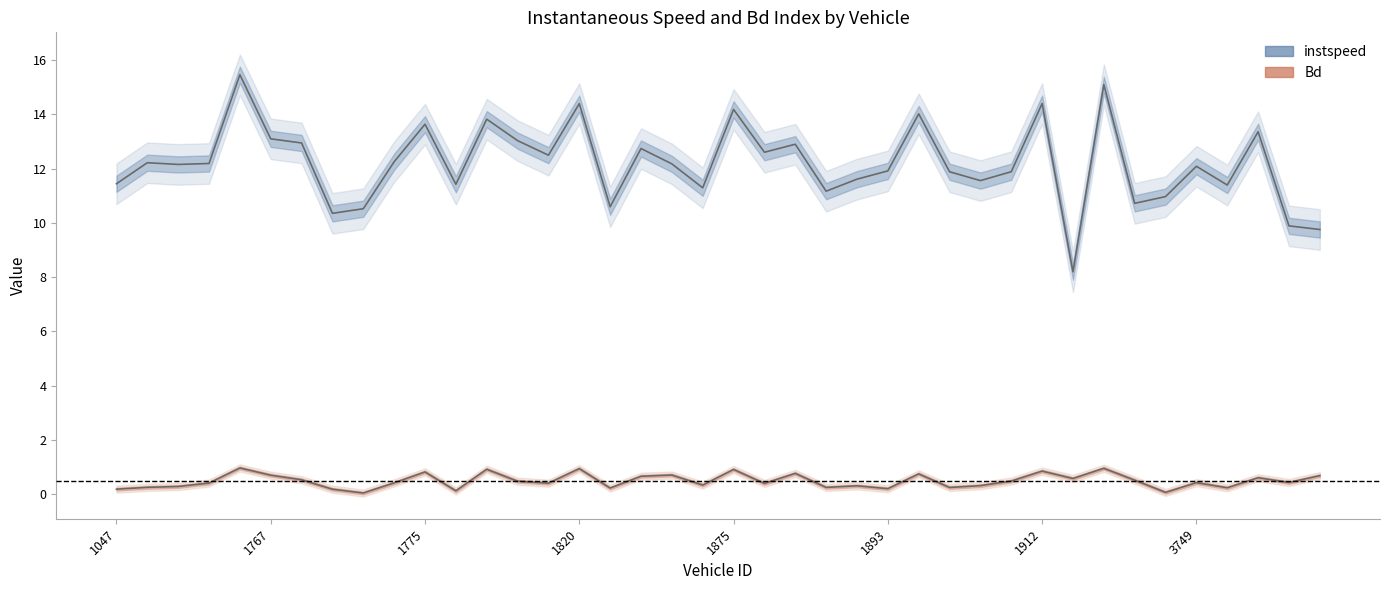

What is the difference between the Bd values at 1913 and 1765?

0.4